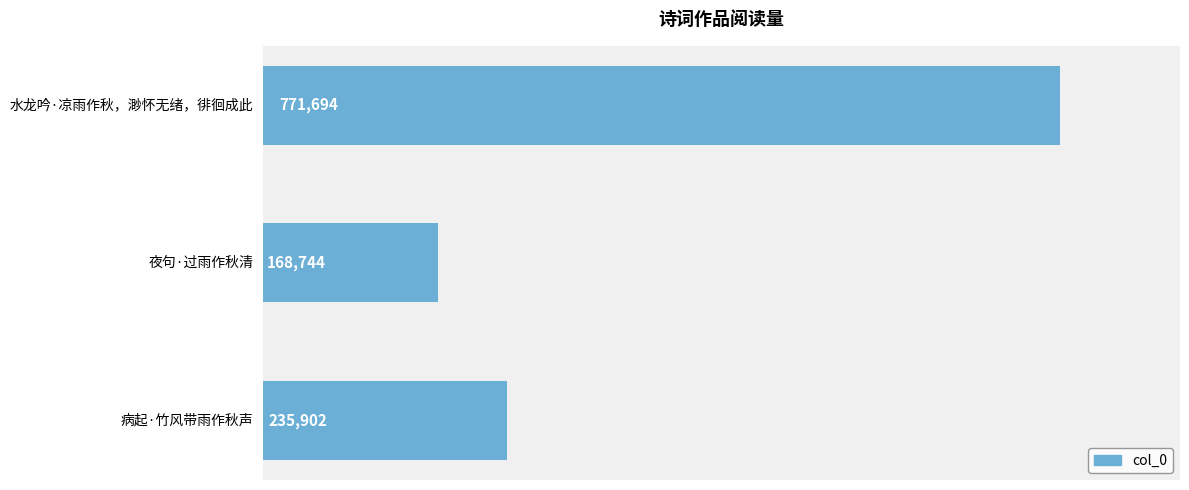

What is the sum of all values?

1176340